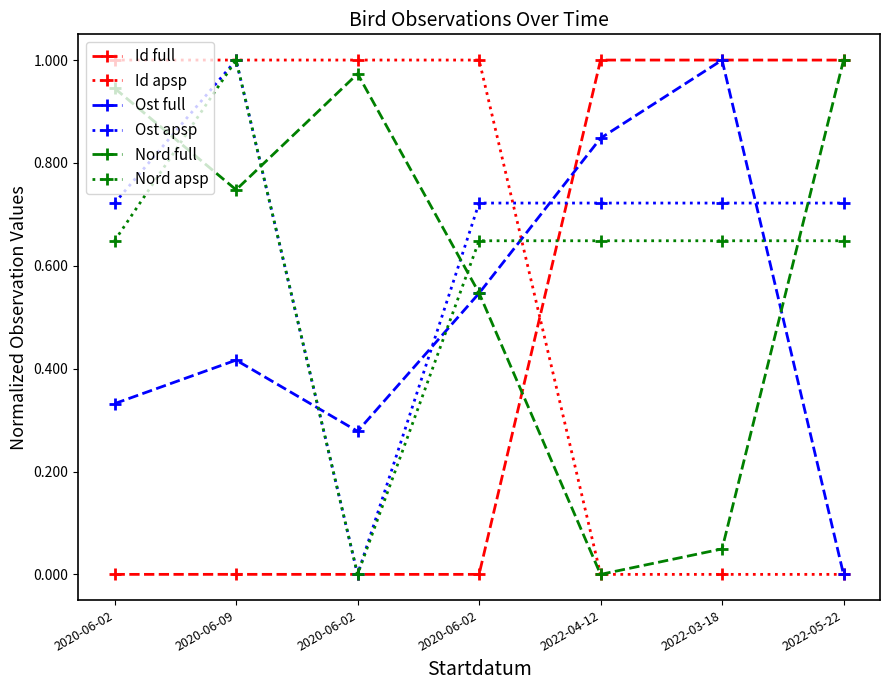

Where do Nord apsp and Id full first cross each other?

2020-06-02 and 2022-04-12